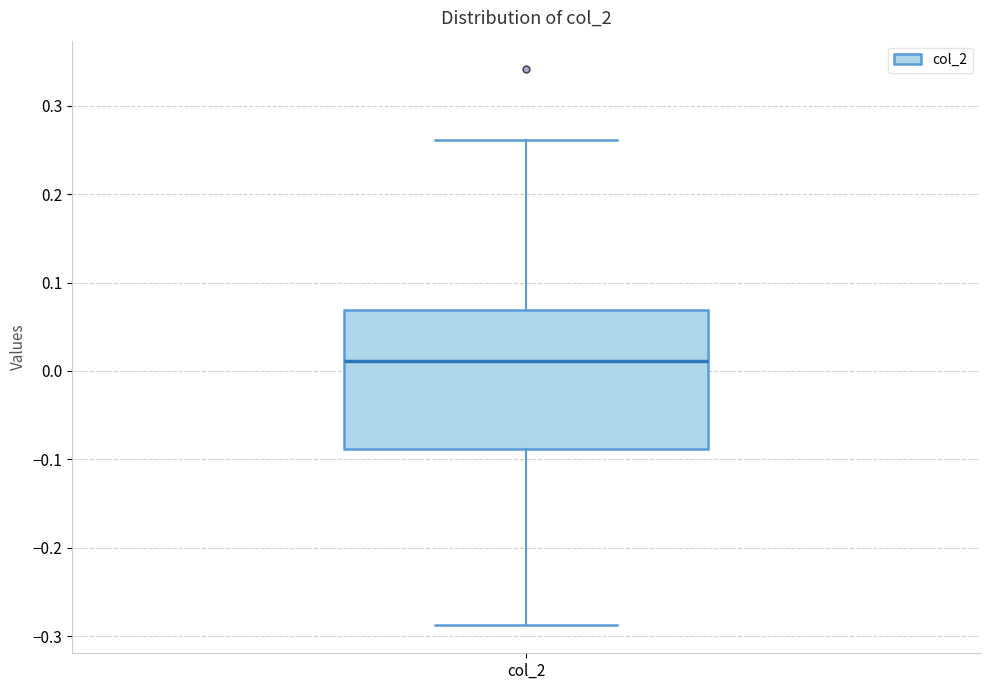

Where does the lower whisker of the box for col_2 end on the y-axis? The values are not printed on the chart, so give them approximately, as read against the axis.

-0.29